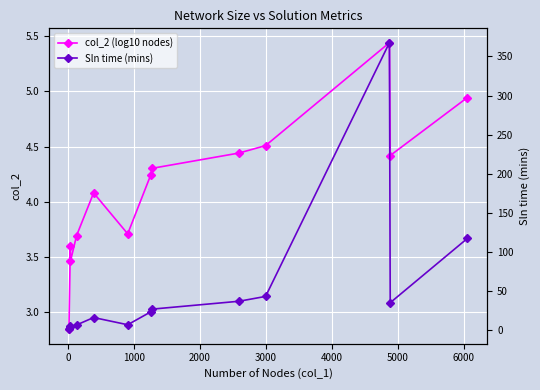

What is the value of the col_2 (log10 nodes) point at the 8th from the left?

4.3